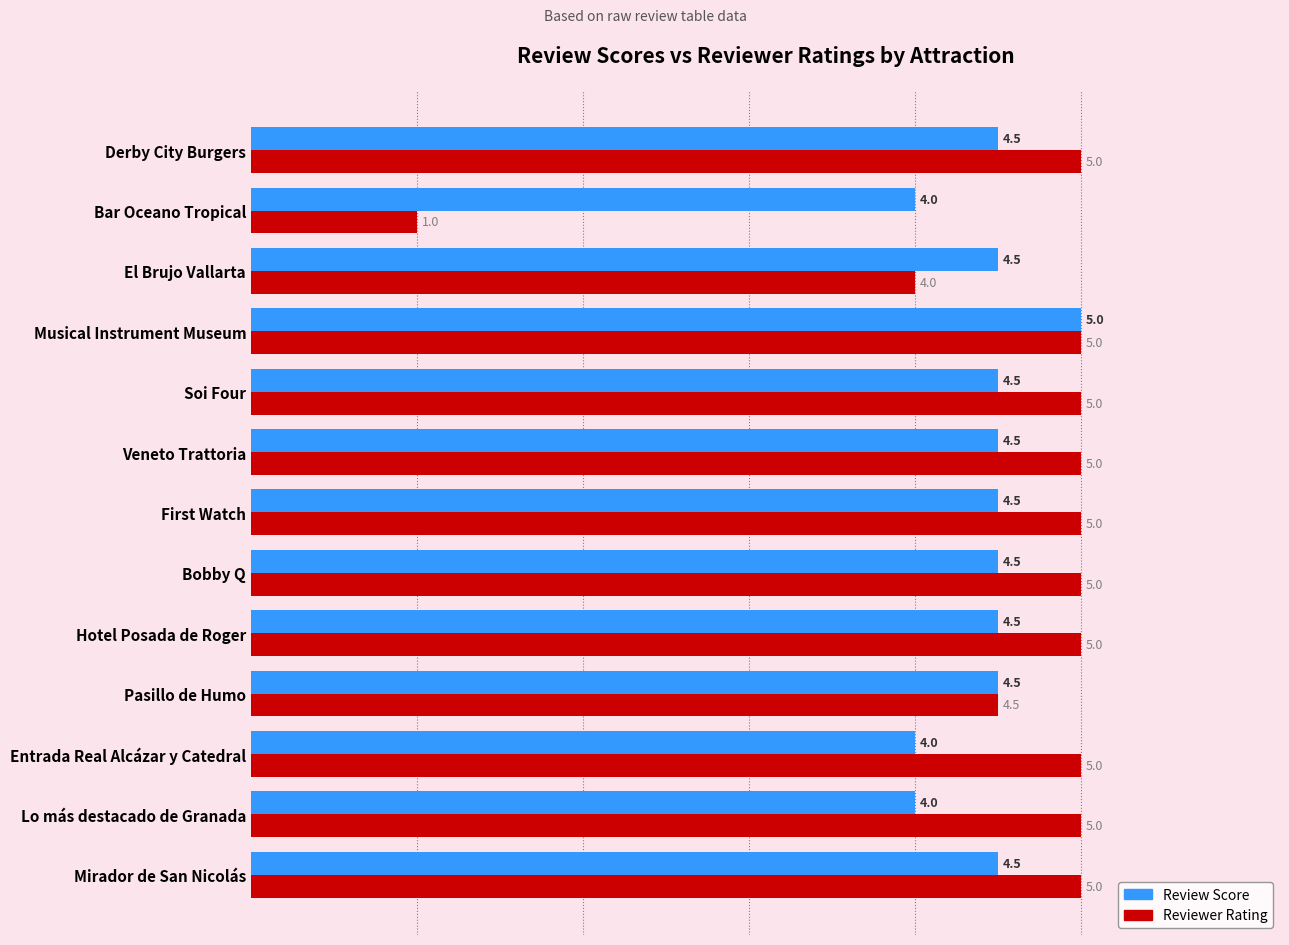

The Reviewer Rating series shows 5.0 at Derby City Burgers. True or false?

True